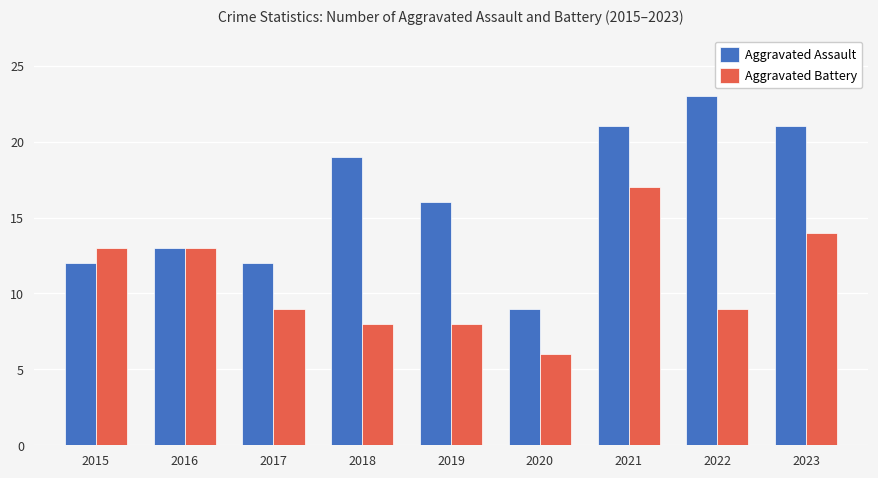

Where is Aggravated Assault nearest to the value 16?

2019